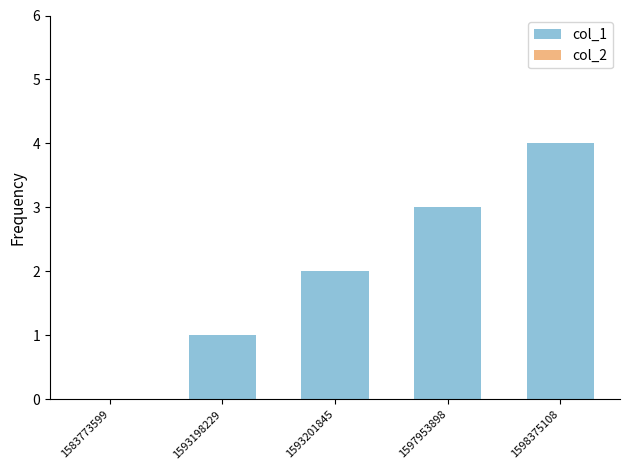

Does the chart contain stacked bars?

No